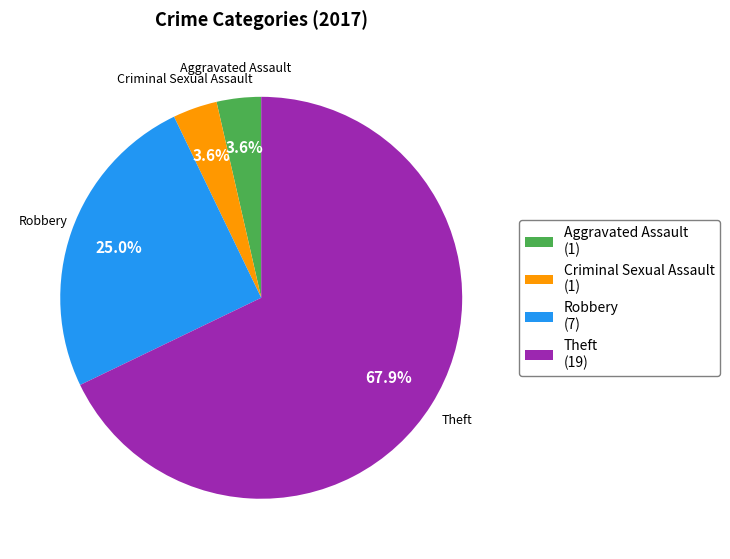

Combined, do Robbery (7) and Criminal Sexual Assault (1) account for over 50%?

No